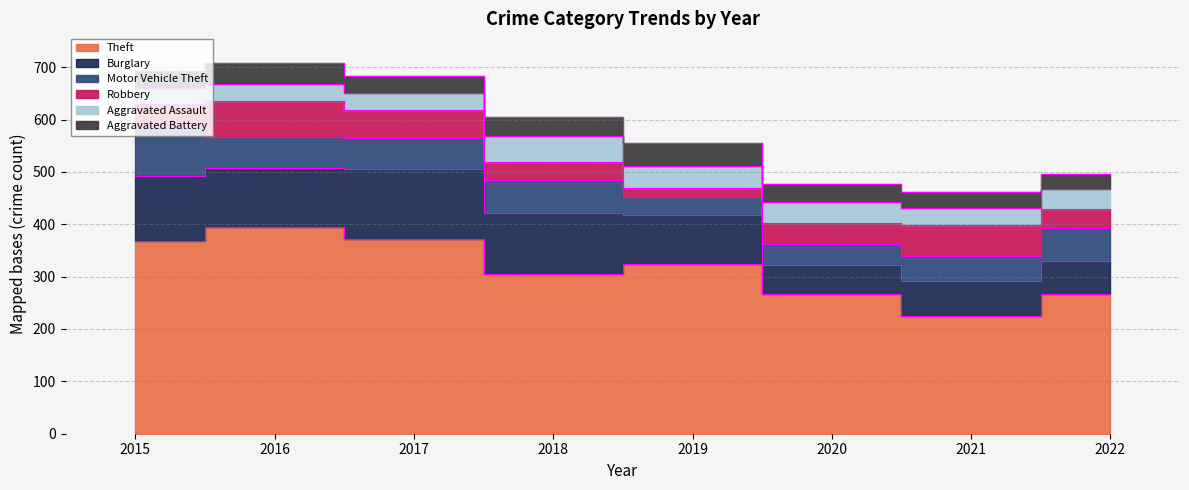

The value of Motor Vehicle Theft at 2016 is 29. True or false?

False